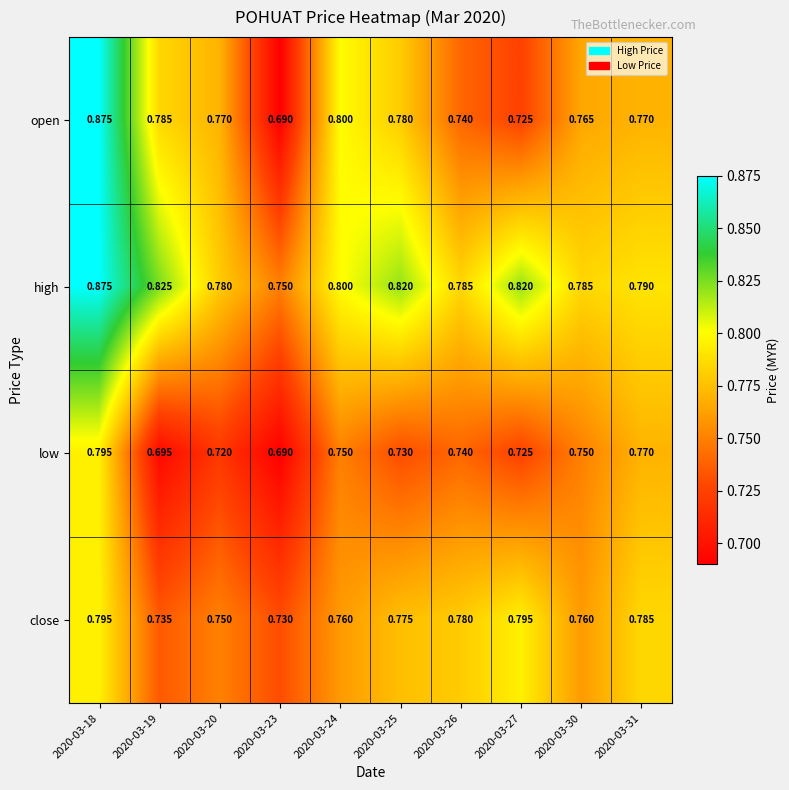

At 2020-03-19, list the series in order from smallest to largest.

low, close, open, high